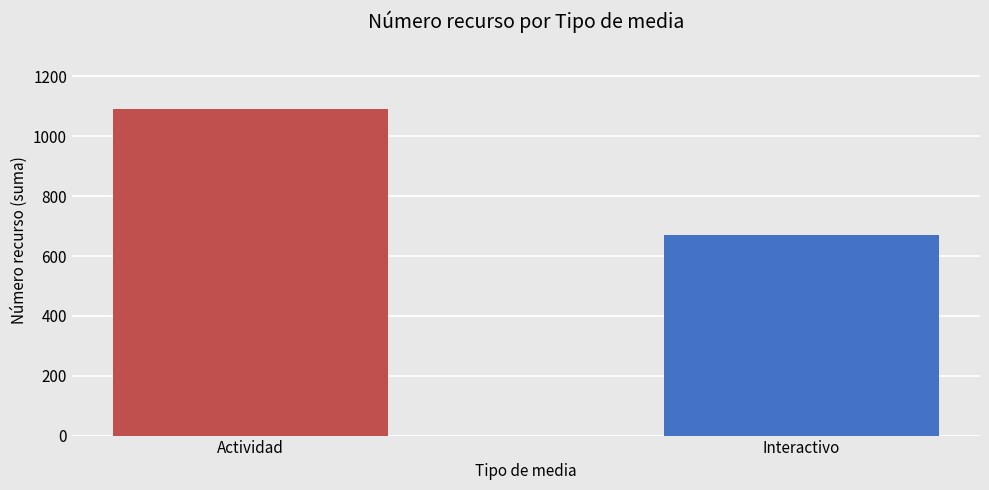

Rank the categories by value from lowest to highest.

Interactivo, Actividad